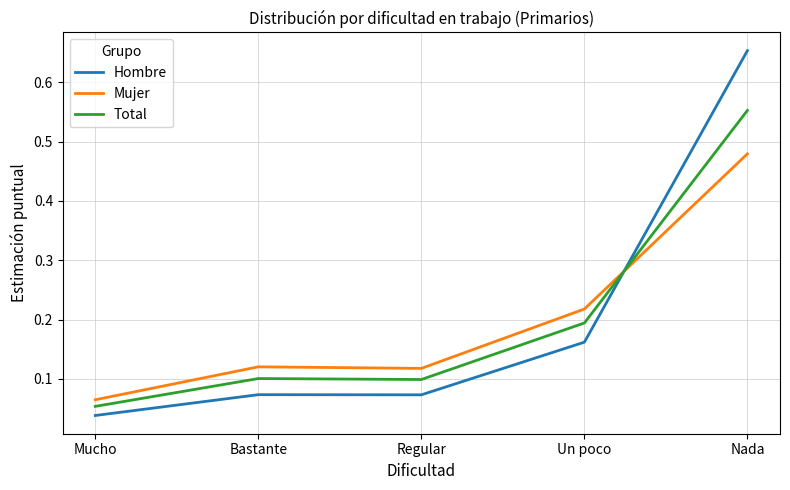

Between Mucho and Bastante, which series saw the biggest shift?

Mujer